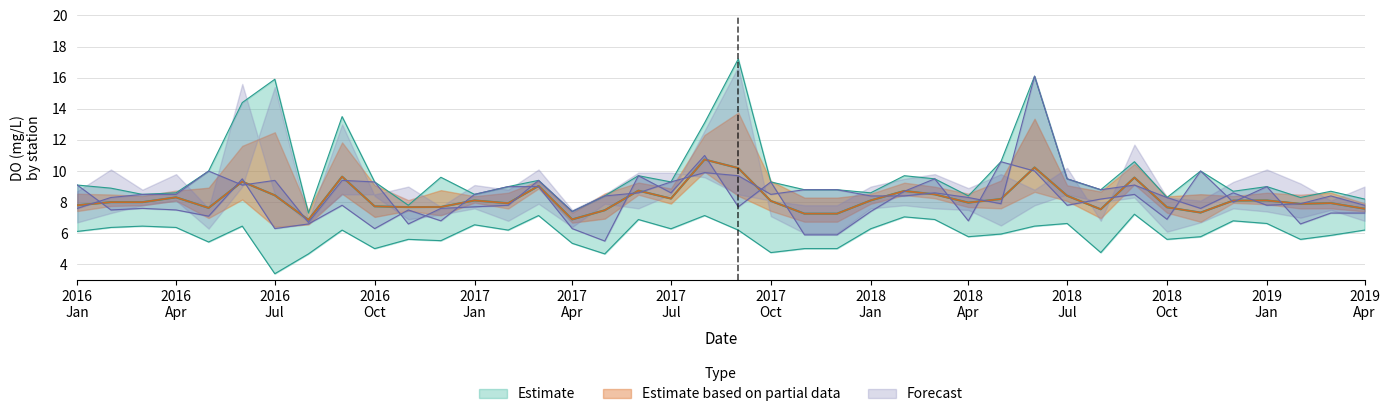

Where is mean nearest to the value 8?

2016-02